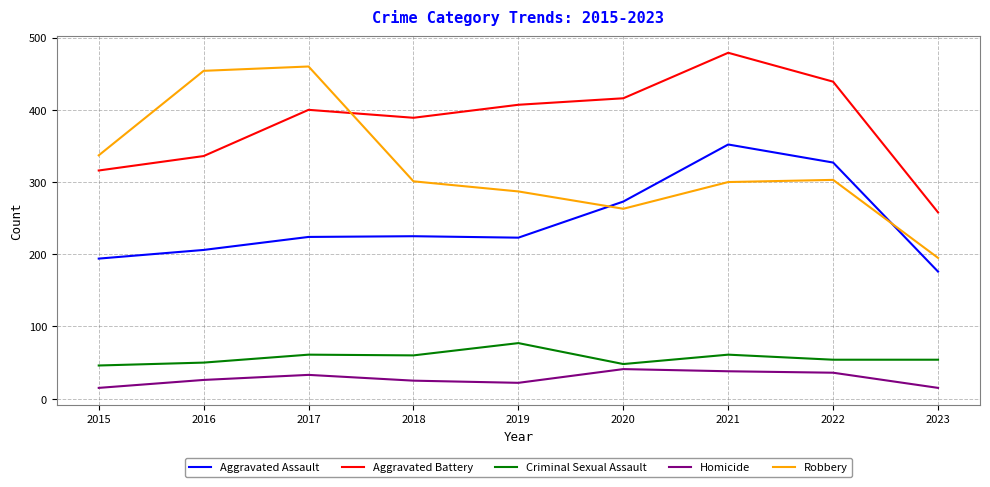

What is the difference between the maximum and minimum values in the Robbery series?

265